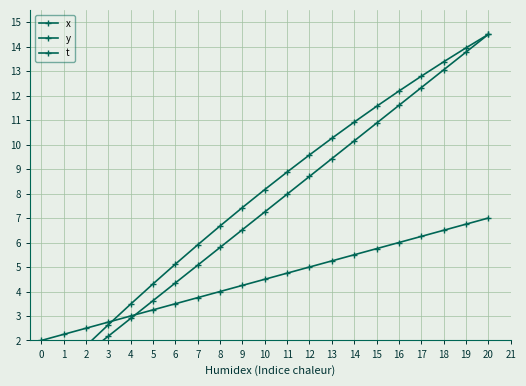

Between which two adjacent categories do y and t first intersect?

3 and 4